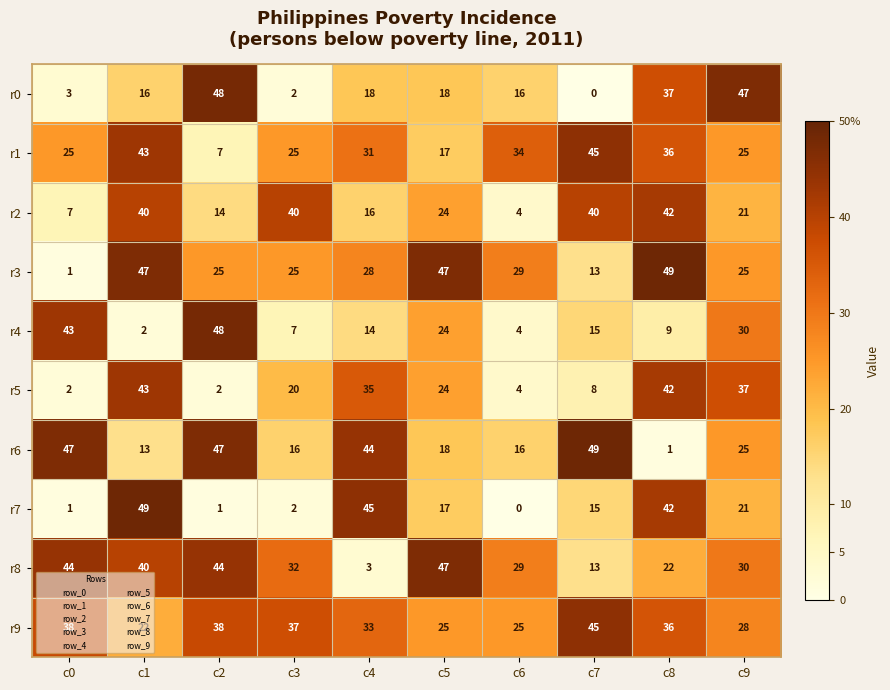

How many values in the r9 series are below 36?

5